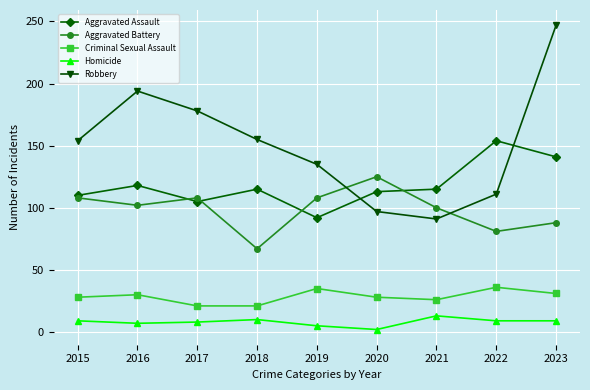

True or false: Aggravated Assault and Homicide cross at least once.

False